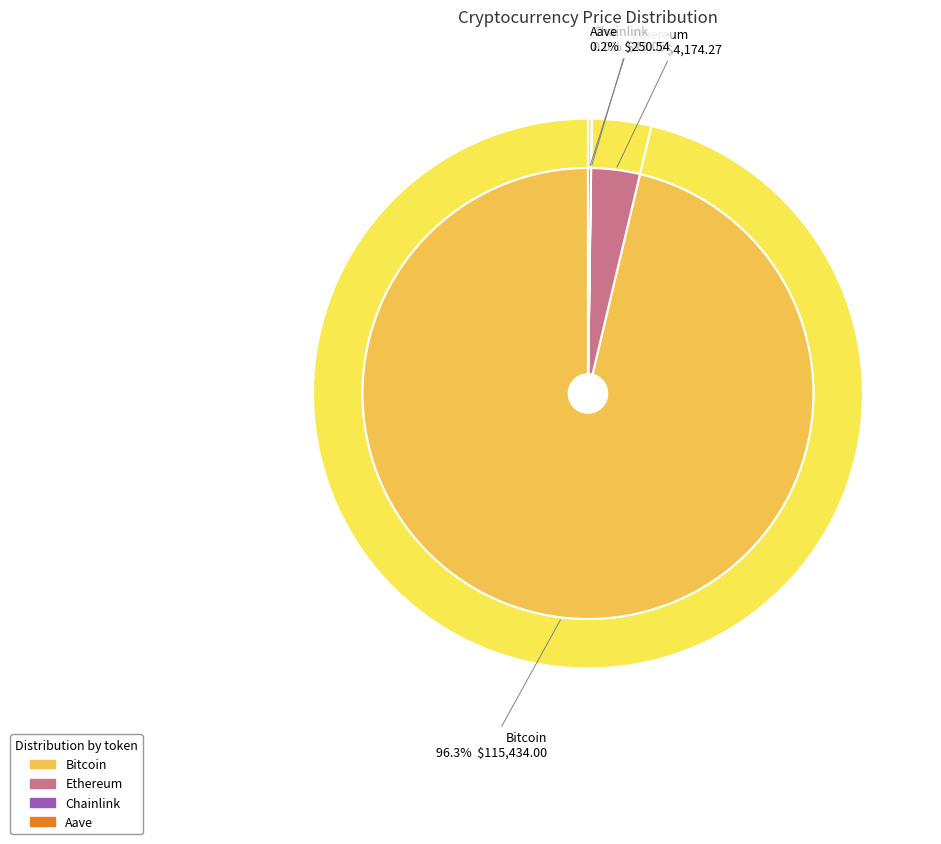

Rank the categories by value from highest to lowest.

Bitcoin, Ethereum, Aave, Chainlink